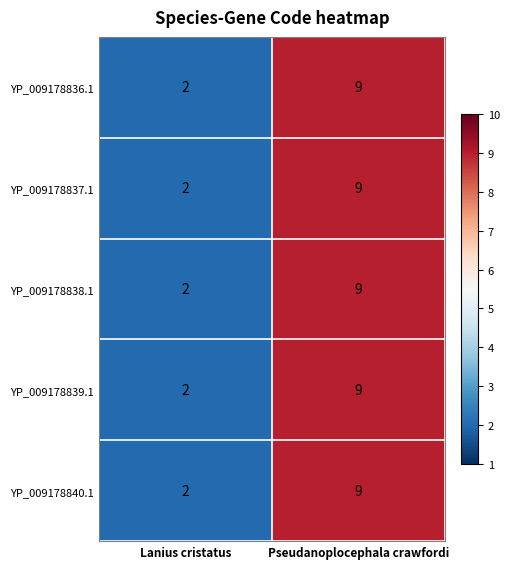

What is the sum of all YP_009178838.1 values?

11